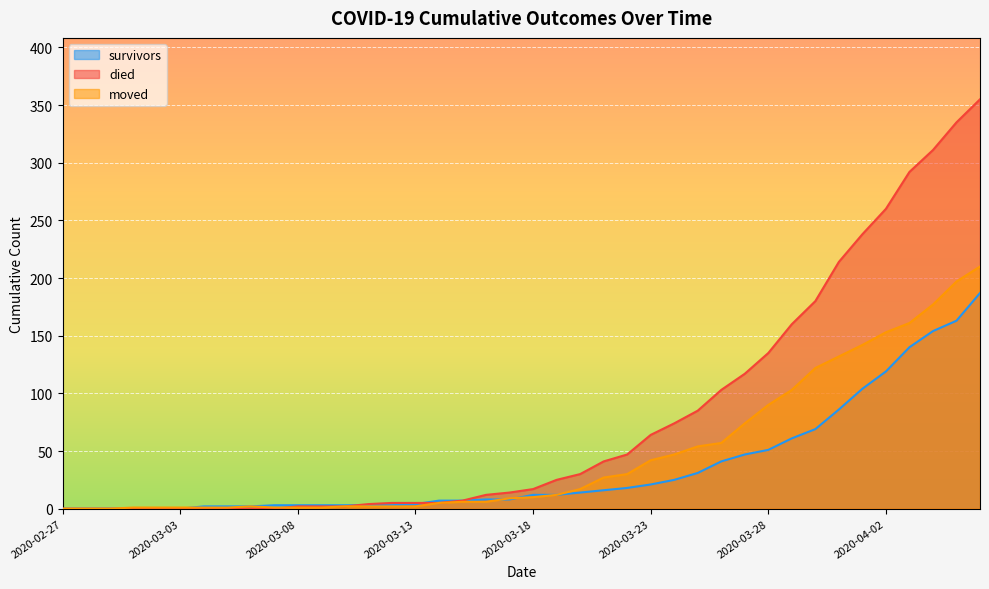

Between 2020-03-13 and 2020-04-02, which series saw the biggest shift?

died